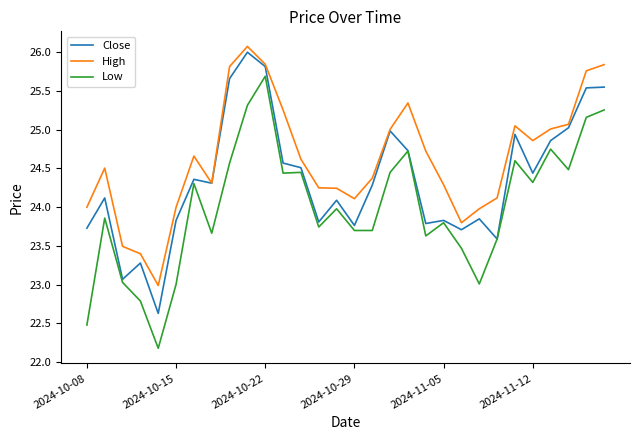

Rank the series by their average value, from highest to lowest.

High, Close, Low